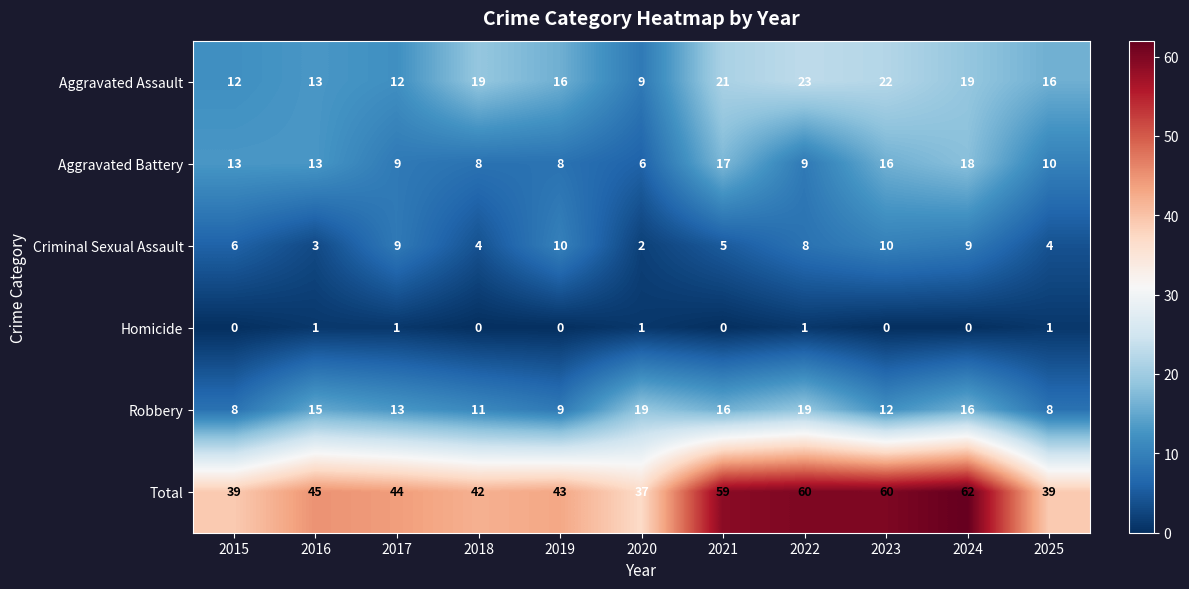

What is the total value across all series at 2016?

90